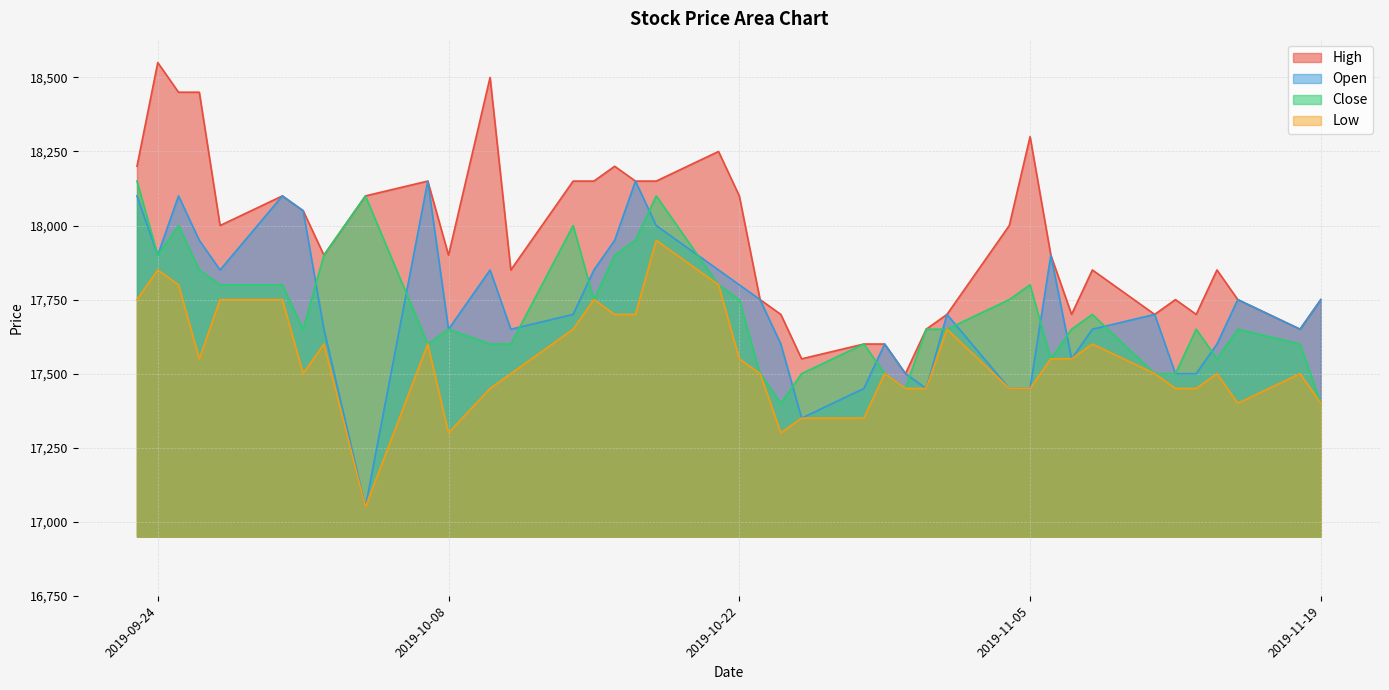

Reading right to left, what are all the values shown in this chart?

High: 2019-11-19=17750	2019-11-18=17650	2019-11-15=17750	2019-11-14=17850	2019-11-13=17700	2019-11-12=17750	2019-11-11=17700	2019-11-08=17850	2019-11-07=17700	2019-11-06=17900	2019-11-05=18300	2019-11-04=18000	2019-11-01=17700	2019-10-31=17650	2019-10-30=17500	2019-10-29=17600	2019-10-28=17600	2019-10-25=17550	2019-10-24=17700	2019-10-23=17750	2019-10-22=18100	2019-10-21=18250	2019-10-18=18150	2019-10-17=18150	2019-10-16=18200	2019-10-15=18150	2019-10-14=18150	2019-10-11=17850	2019-10-10=18500	2019-10-08=17900	2019-10-07=18150	2019-10-04=18100	2019-10-02=17900	2019-10-01=18050	2019-09-30=18100	2019-09-27=18000	2019-09-26=18450	2019-09-25=18450	2019-09-24=18550	2019-09-23=18200
Open: 2019-11-19=17750	2019-11-18=17650	2019-11-15=17750	2019-11-14=17600	2019-11-13=17500	2019-11-12=17500	2019-11-11=17700	2019-11-08=17650	2019-11-07=17550	2019-11-06=17900	2019-11-05=17450	2019-11-04=17450	2019-11-01=17700	2019-10-31=17450	2019-10-30=17500	2019-10-29=17600	2019-10-28=17450	2019-10-25=17350	2019-10-24=17600	2019-10-23=17750	2019-10-22=17800	2019-10-21=17850	2019-10-18=18000	2019-10-17=18150	2019-10-16=17950	2019-10-15=17850	2019-10-14=17700	2019-10-11=17650	2019-10-10=17850	2019-10-08=17650	2019-10-07=18150	2019-10-04=17050	2019-10-02=17650	2019-10-01=18050	2019-09-30=18100	2019-09-27=17850	2019-09-26=17950	2019-09-25=18100	2019-09-24=17900	2019-09-23=18100
Close: 2019-11-19=17400	2019-11-18=17600	2019-11-15=17650	2019-11-14=17550	2019-11-13=17650	2019-11-12=17500	2019-11-11=17500	2019-11-08=17700	2019-11-07=17650	2019-11-06=17550	2019-11-05=17800	2019-11-04=17750	2019-11-01=17650	2019-10-31=17650	2019-10-30=17450	2019-10-29=17500	2019-10-28=17600	2019-10-25=17500	2019-10-24=17400	2019-10-23=17500	2019-10-22=17750	2019-10-21=17800	2019-10-18=18100	2019-10-17=17950	2019-10-16=17900	2019-10-15=17750	2019-10-14=18000	2019-10-11=17600	2019-10-10=17600	2019-10-08=17650	2019-10-07=17600	2019-10-04=18100	2019-10-02=17900	2019-10-01=17650	2019-09-30=17800	2019-09-27=17800	2019-09-26=17850	2019-09-25=18000	2019-09-24=17900	2019-09-23=18150
Low: 2019-11-19=17400	2019-11-18=17500	2019-11-15=17400	2019-11-14=17500	2019-11-13=17450	2019-11-12=17450	2019-11-11=17500	2019-11-08=17600	2019-11-07=17550	2019-11-06=17550	2019-11-05=17450	2019-11-04=17450	2019-11-01=17650	2019-10-31=17450	2019-10-30=17450	2019-10-29=17500	2019-10-28=17350	2019-10-25=17350	2019-10-24=17300	2019-10-23=17500	2019-10-22=17550	2019-10-21=17800	2019-10-18=17950	2019-10-17=17700	2019-10-16=17700	2019-10-15=17750	2019-10-14=17650	2019-10-11=17500	2019-10-10=17450	2019-10-08=17300	2019-10-07=17600	2019-10-04=17050	2019-10-02=17600	2019-10-01=17500	2019-09-30=17750	2019-09-27=17750	2019-09-26=17550	2019-09-25=17800	2019-09-24=17850	2019-09-23=17750